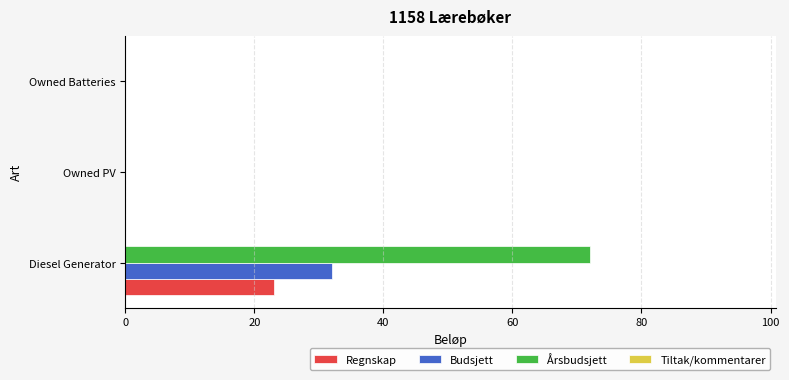

At which category is the sum across all series the highest?

Diesel Generator